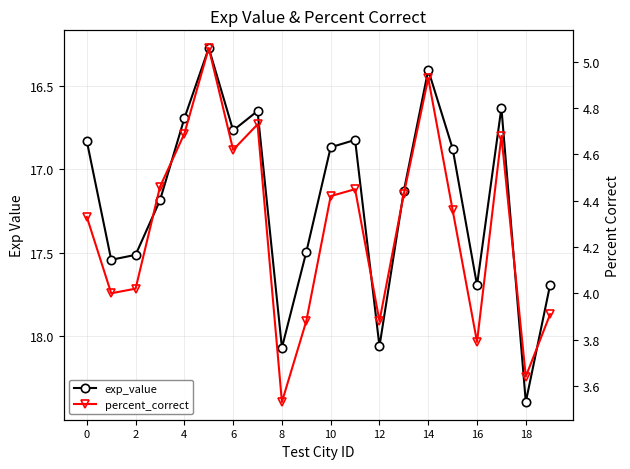

What is the label of the 2nd point from the right?

18